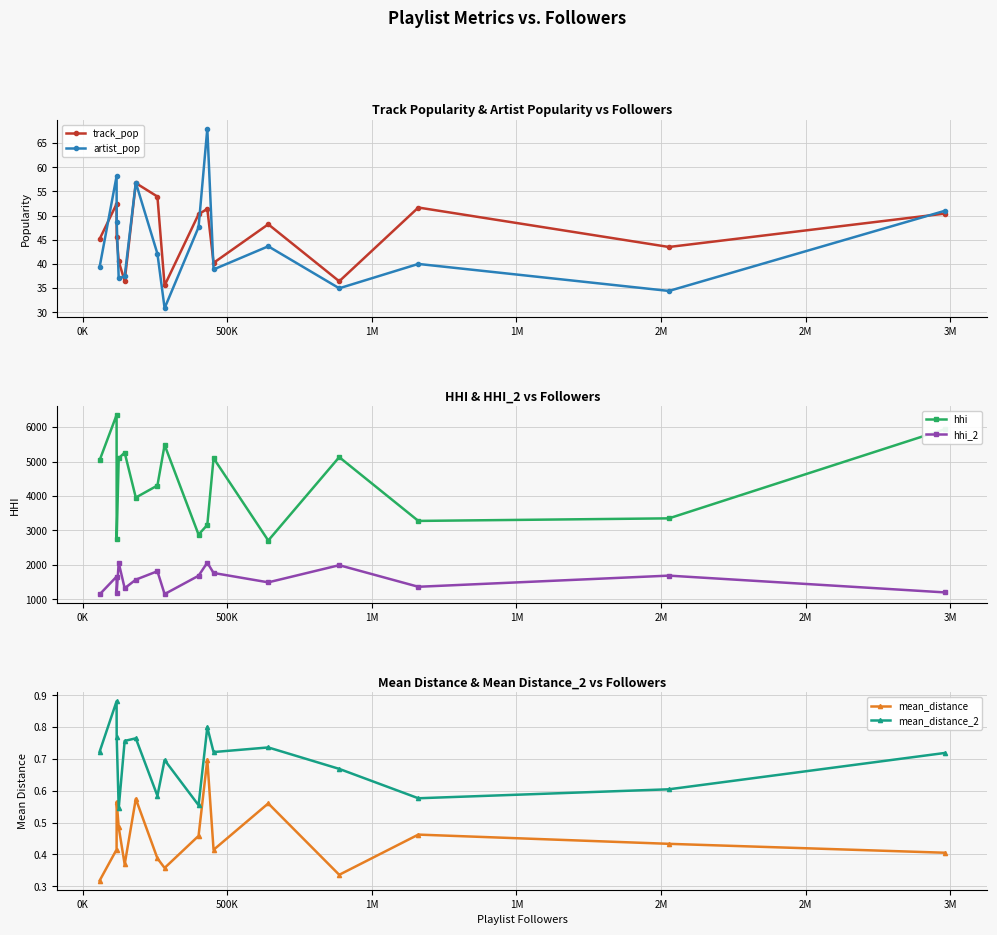

How many interior local peaks does the artist_pop series have?

5